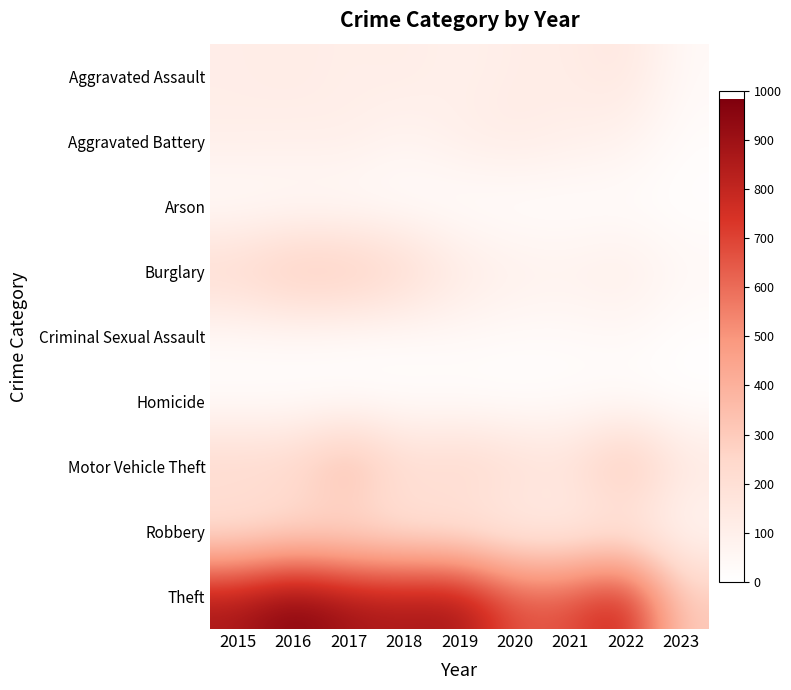

At which category is the sum across all series the highest?

2017